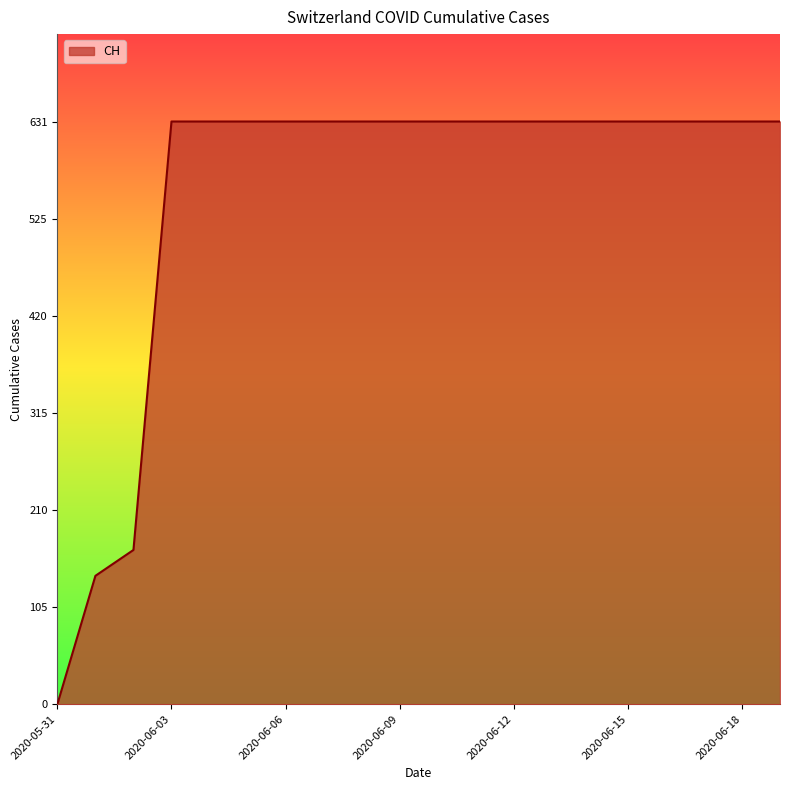

What is the maximum value shown in the chart?

631